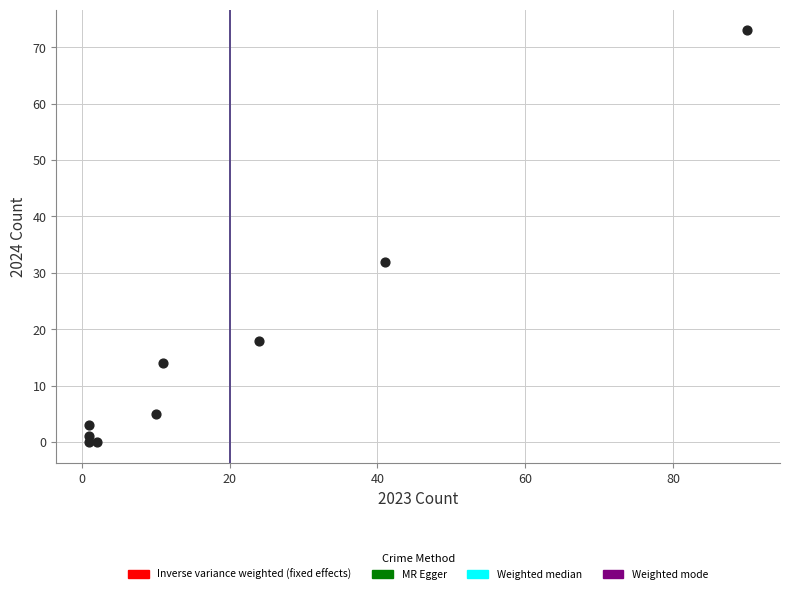

What is the range of Y values (max minus min)?

73